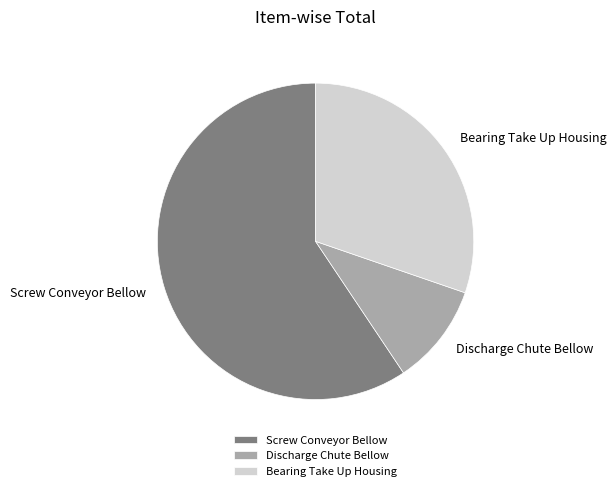

How many slices are in this pie chart?

3